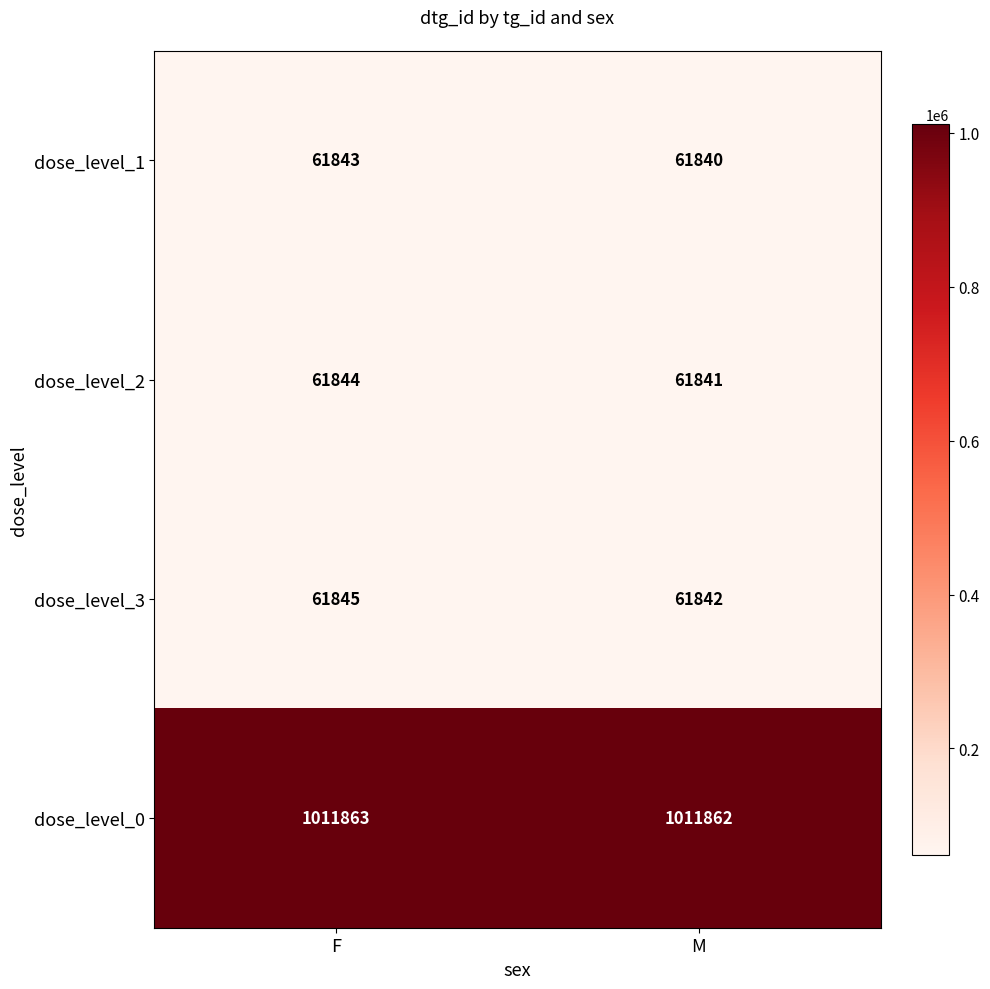

Which series has the largest total across all categories?

dose_level_0